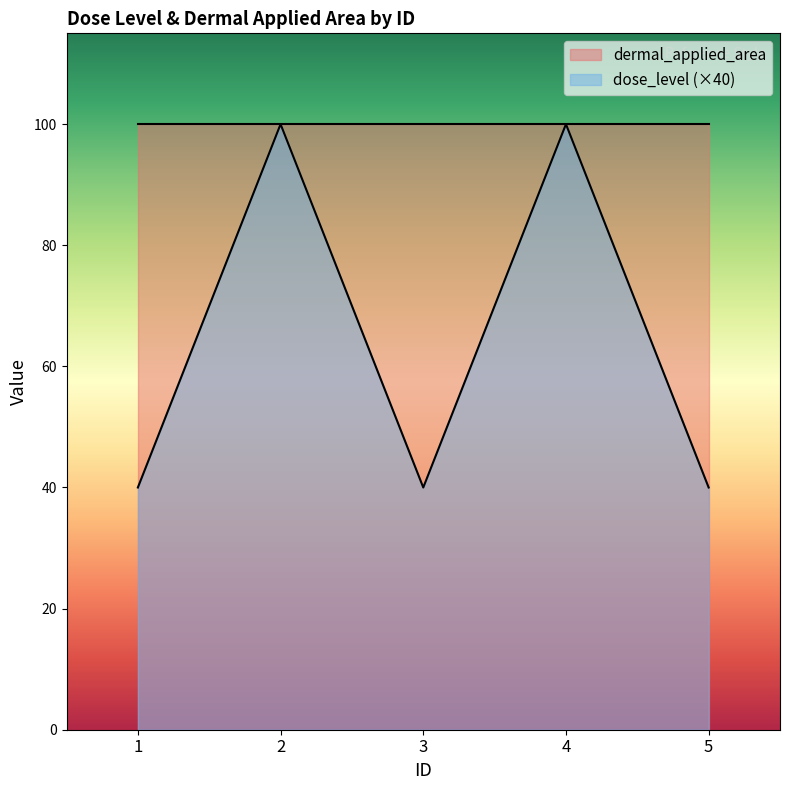

Does the chart display data point markers on the line(s)?

No